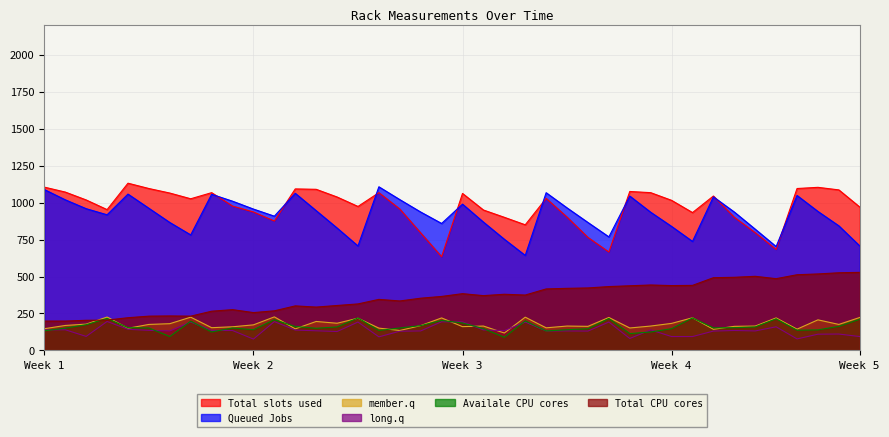

What is the smallest value displayed?

77.0